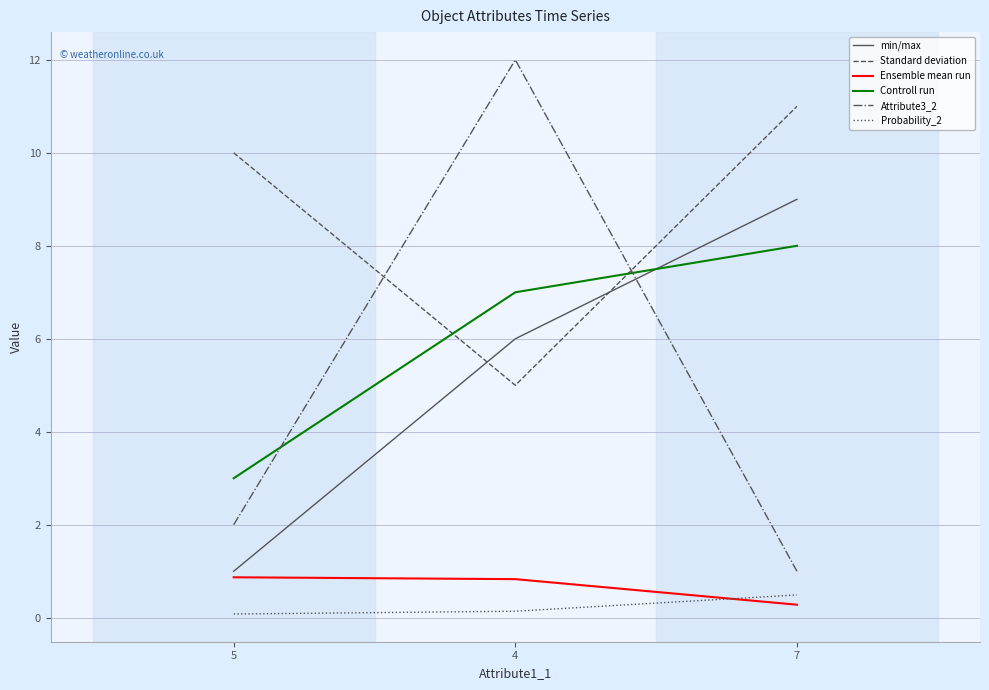

At 4, list the series in order from smallest to largest.

Probability_2, Ensemble mean run, Standard deviation, min/max, Controll run, Attribute3_2